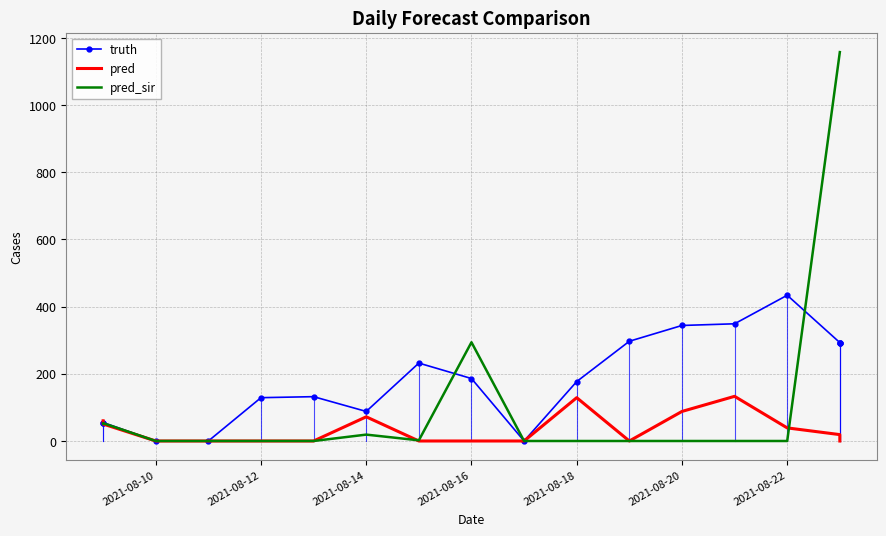

How many intersections are there between pred and pred_sir?

3